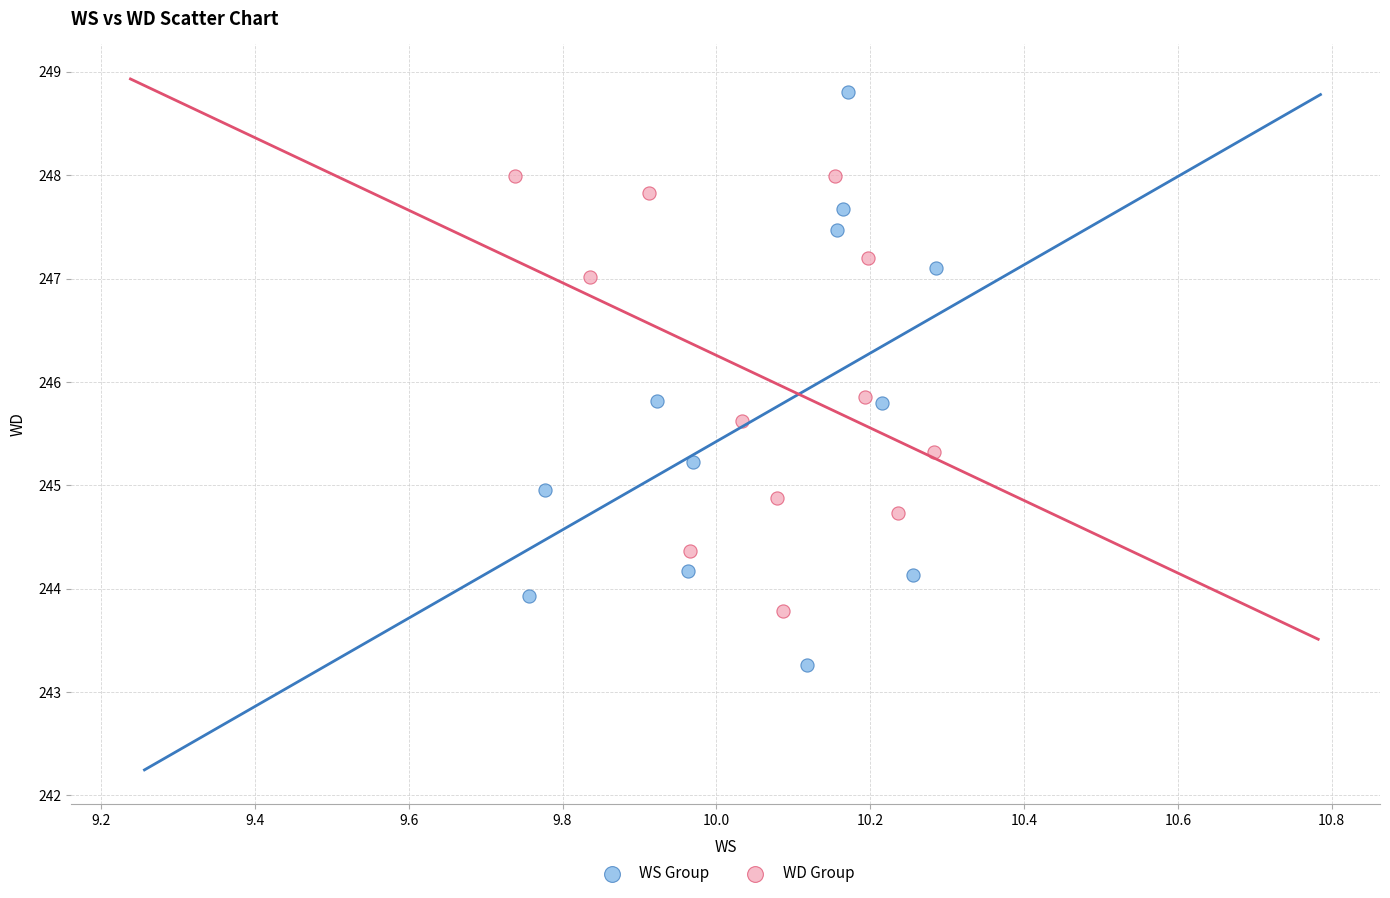

Which series has the widest spread of Y values?

WS Group